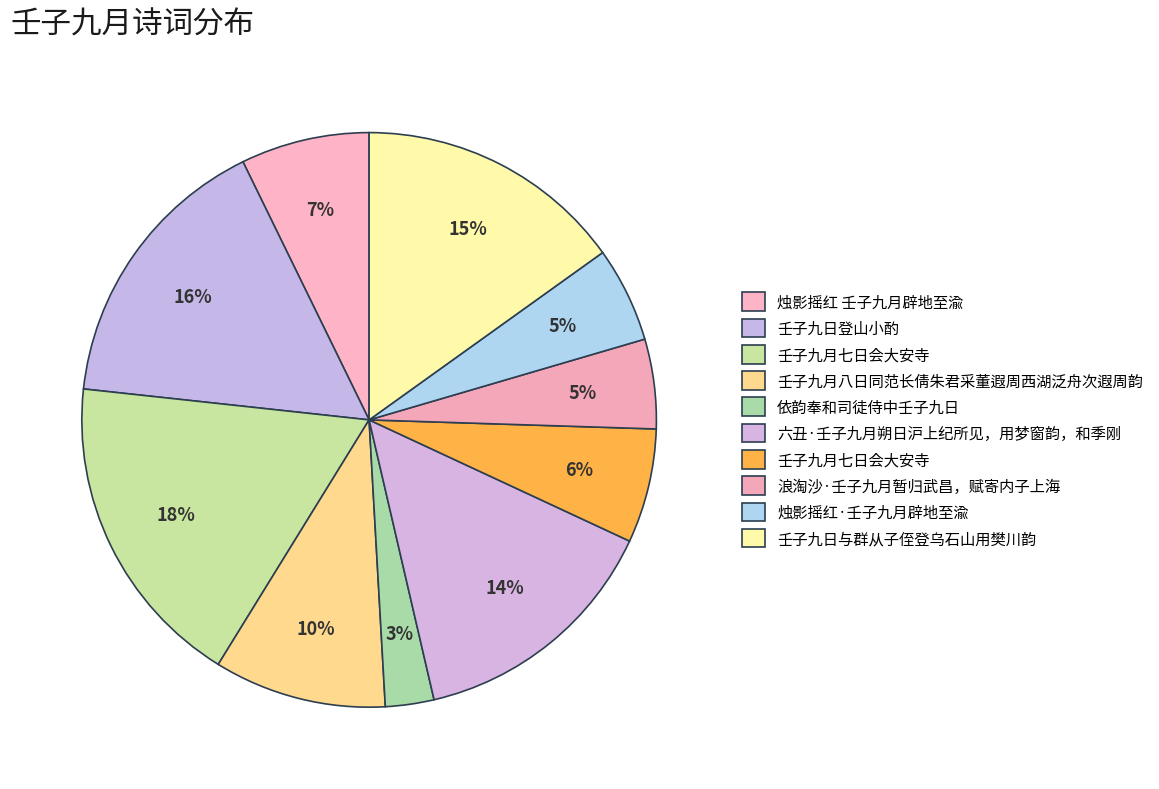

How many slices are in this pie chart?

10